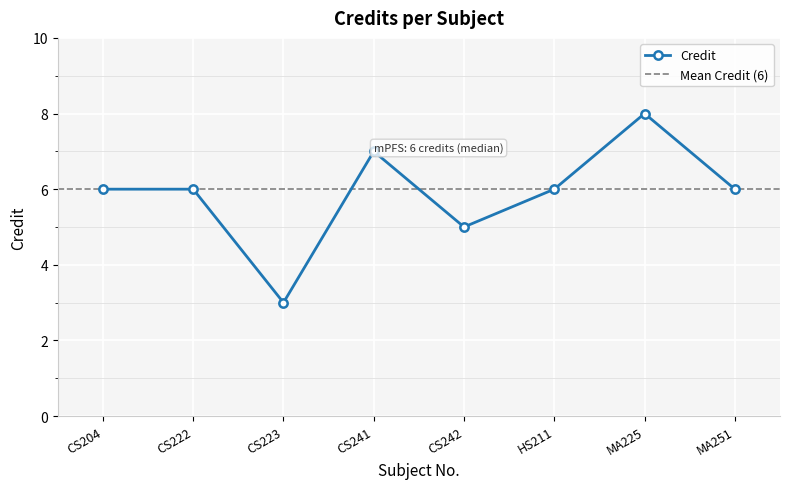

How many interior local valleys (lower than both neighbors) does the data have?

2